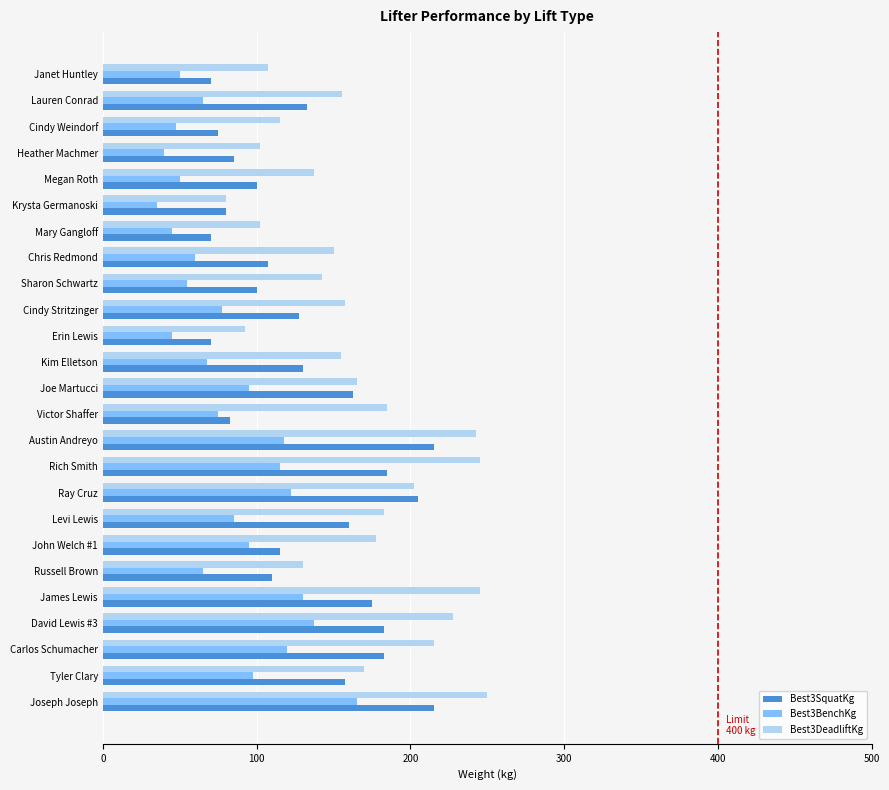

What is the sum of all Best3BenchKg values?

2057.5